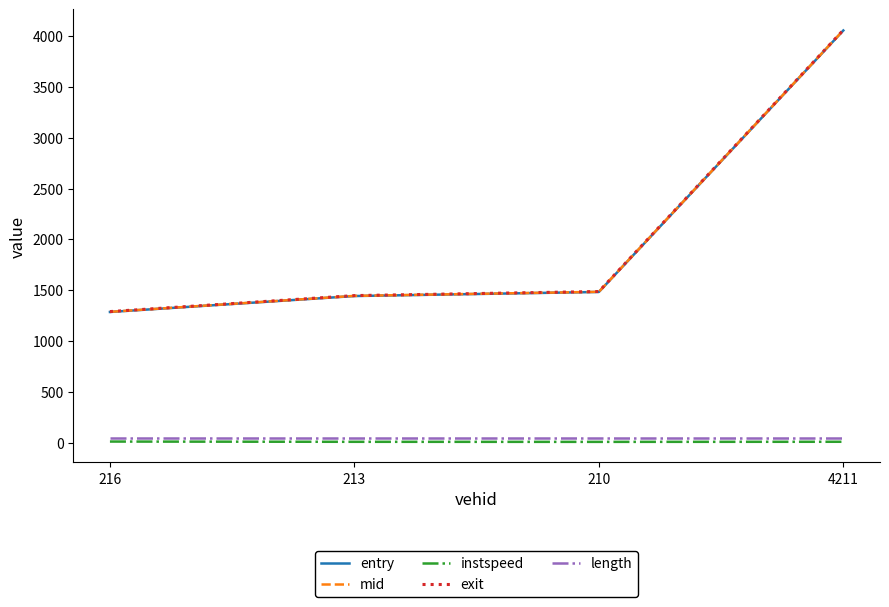

What is the lowest value of the exit series?

1290.8